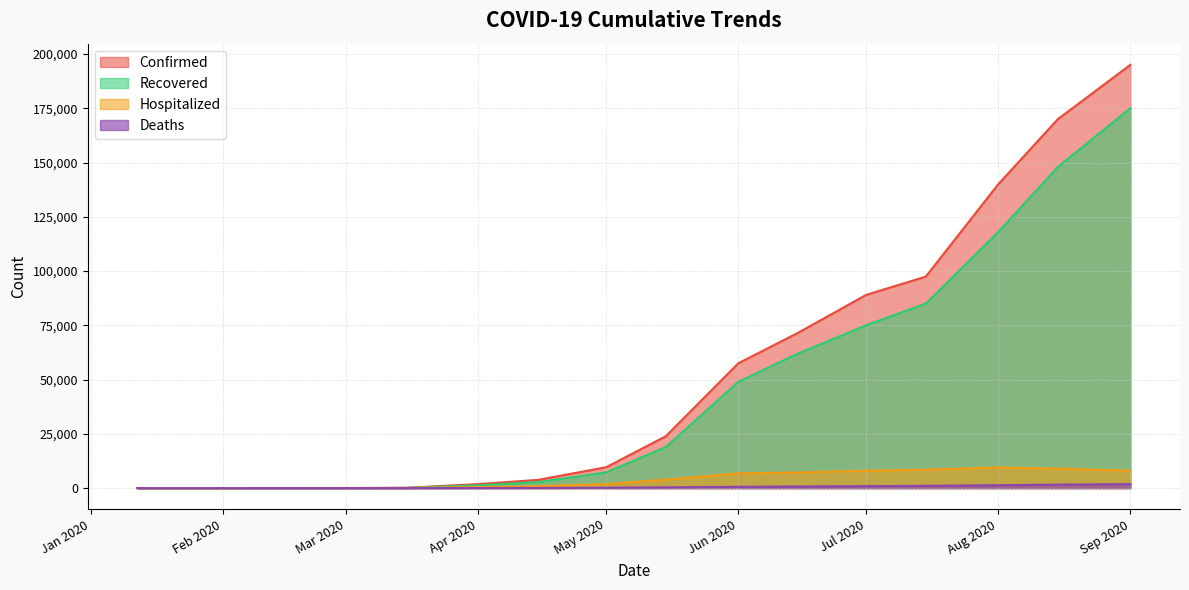

How many data points in Hospitalized are less than 890?

10